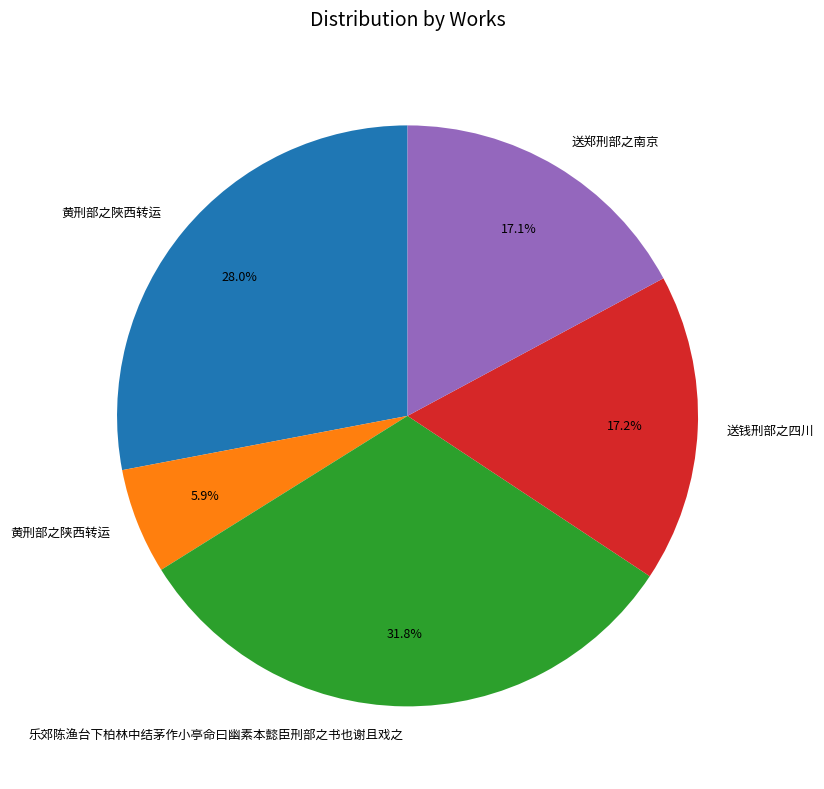

Is there any slice that represents more than half of the pie?

No